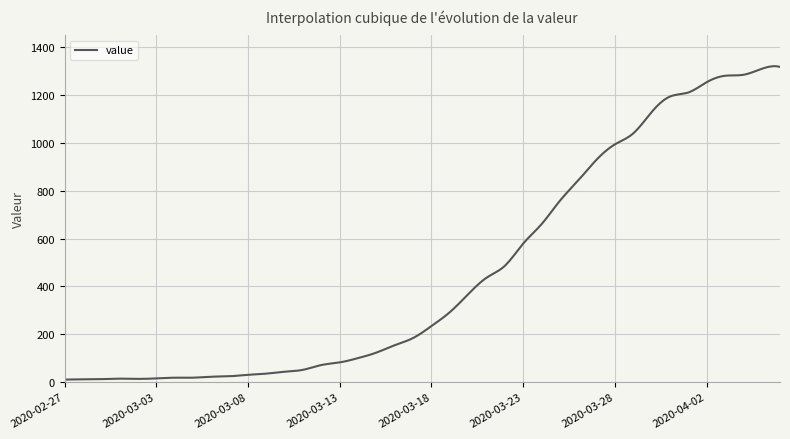

Is this an area chart (filled region under the line)?

No